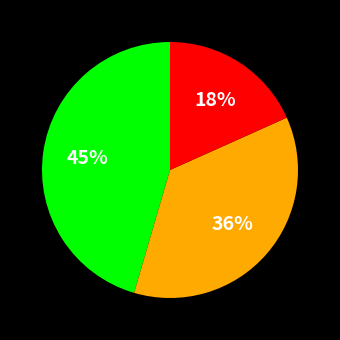

To the nearest percent, what is the difference between the largest and smallest slice percentages?

27%